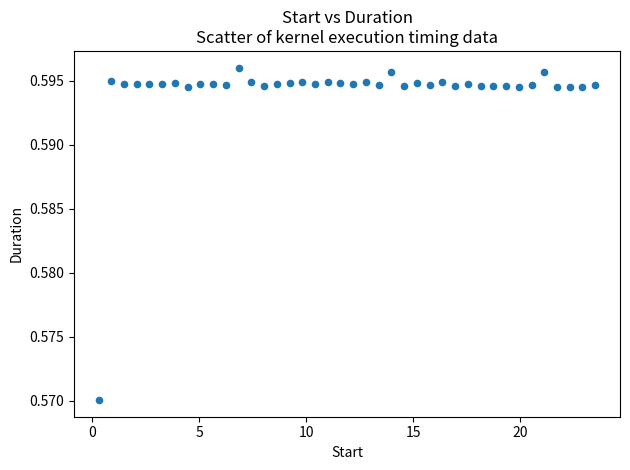

What is the range of X values (max minus min)?

23.2